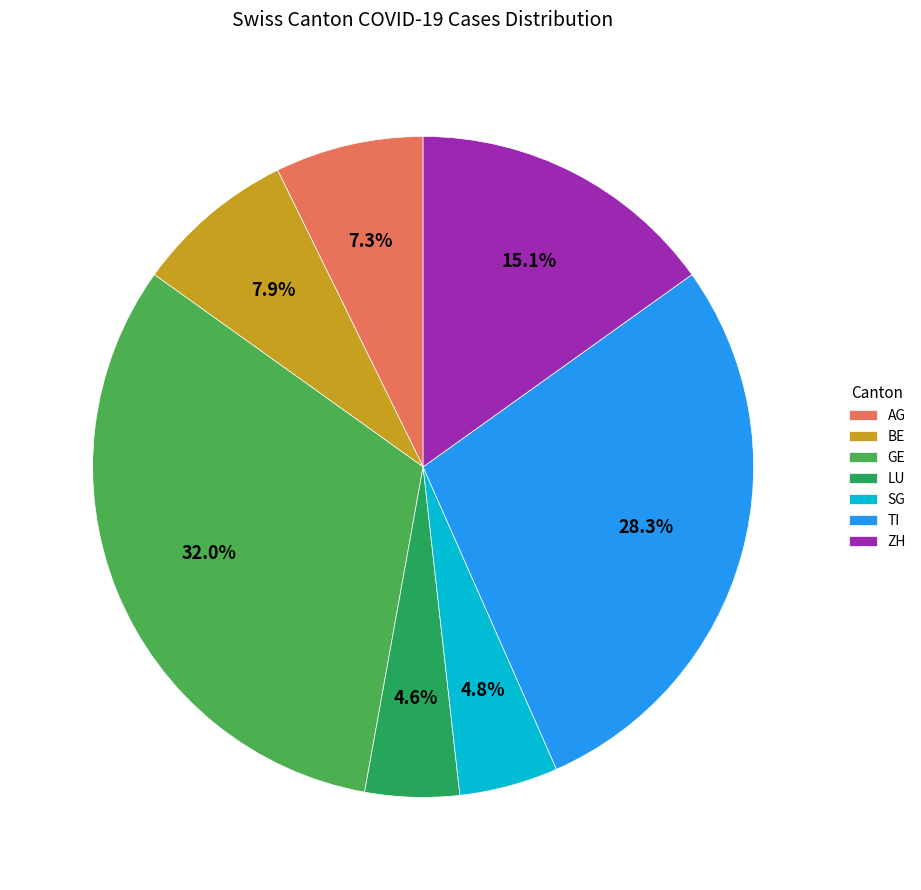

Count the number of slices in the pie.

7